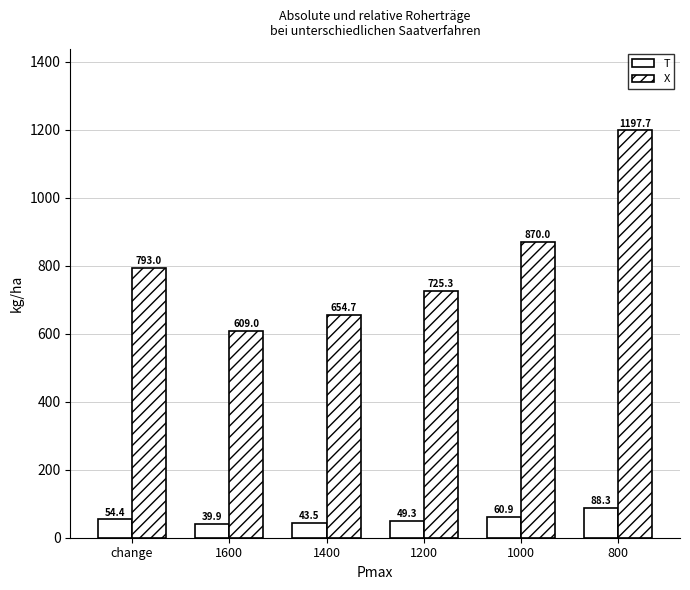

Reading left to right, extract all data points from this chart.

T: 54.4	39.9	43.5	49.3	60.9	88.3
X: 793.0	609.0	654.7	725.3	870.0	1197.7